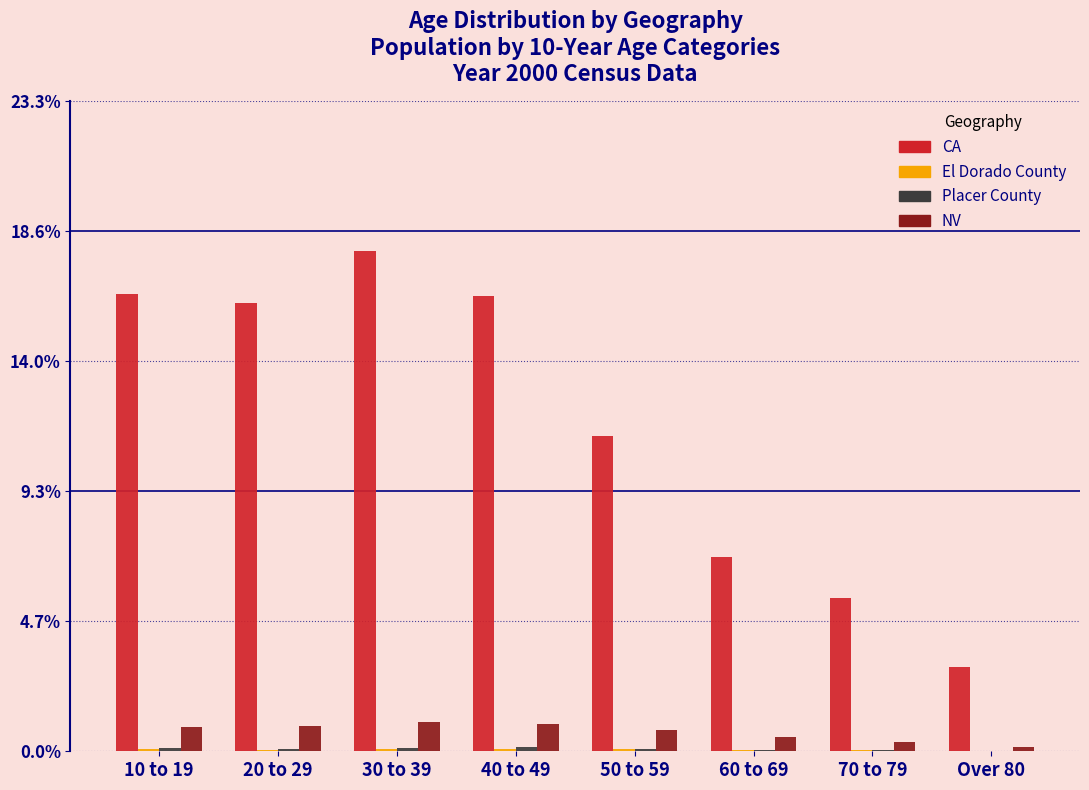

At which label is CA closest to 10?

50 to 59